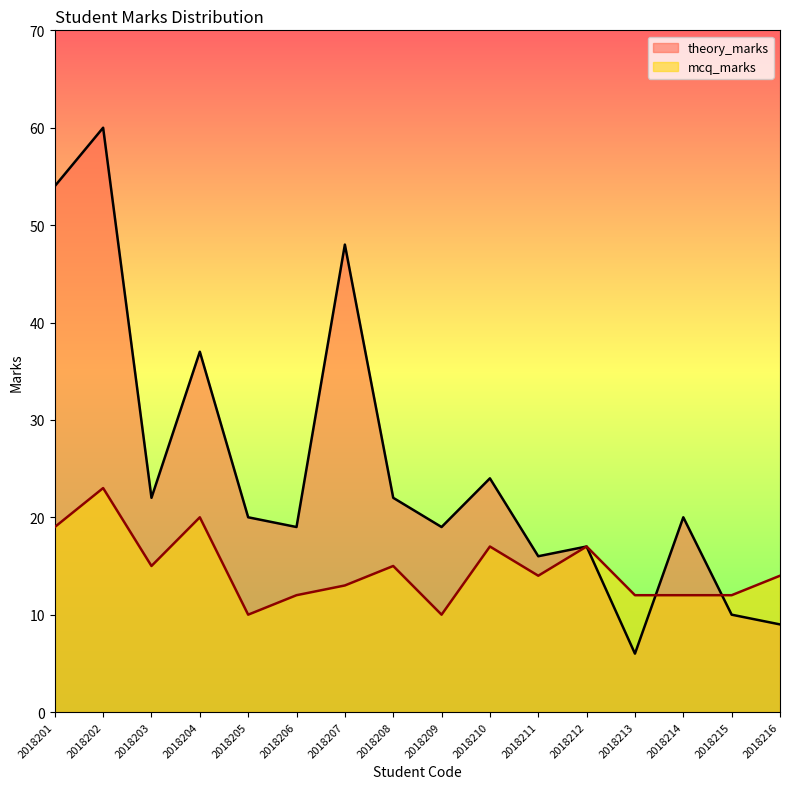

Between 2018211 and 2018208, which is larger?

2018208